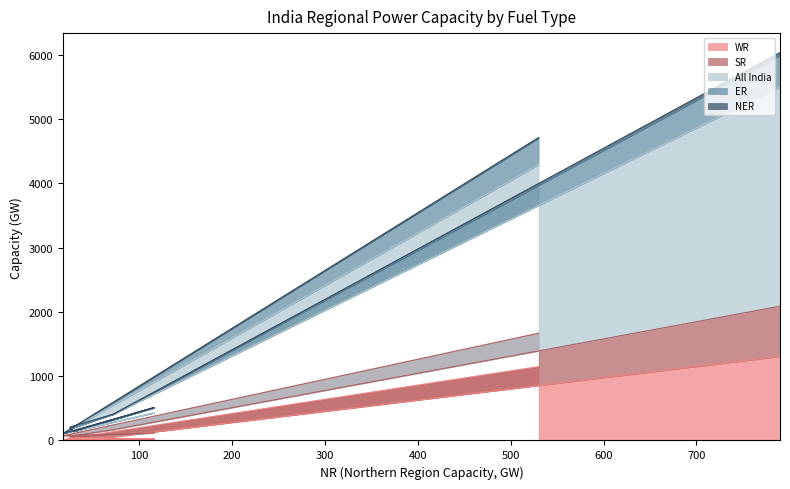

How many lines are shown in the chart?

5